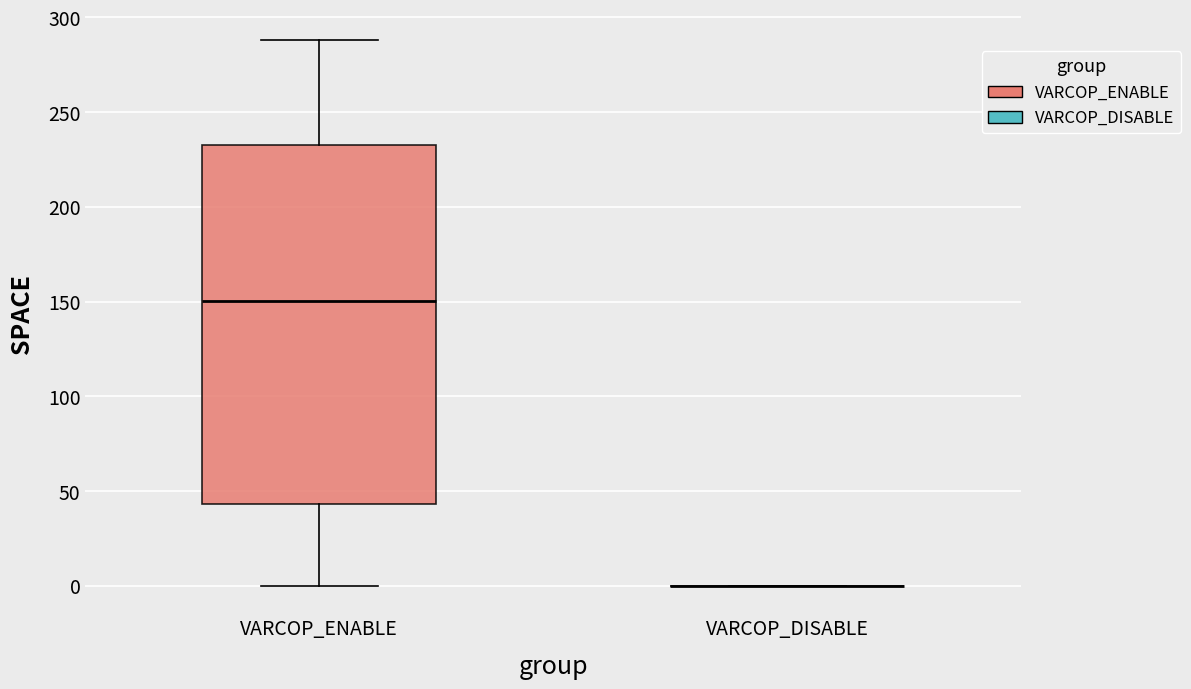

Reading left to right, read every box against the y-axis: the position of its median line, the range the box covers, and the ends of its whiskers. The values are not printed on the chart, so give them approximately, as read against the axis.

VARCOP_ENABLE: median 150, box 45 to 235, whiskers 0 to 290
VARCOP_DISABLE: box collapsed to a line at 0, whiskers 0 to 0